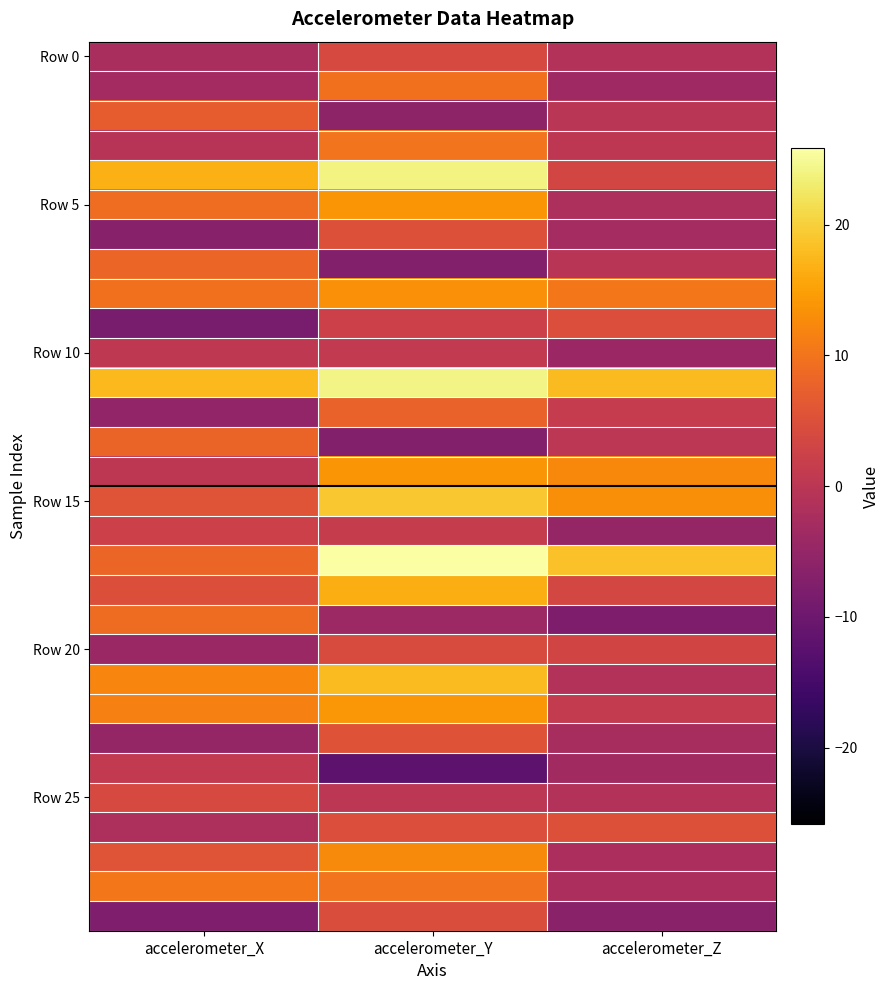

At which category is the sum across all series the highest?

accelerometer_Y